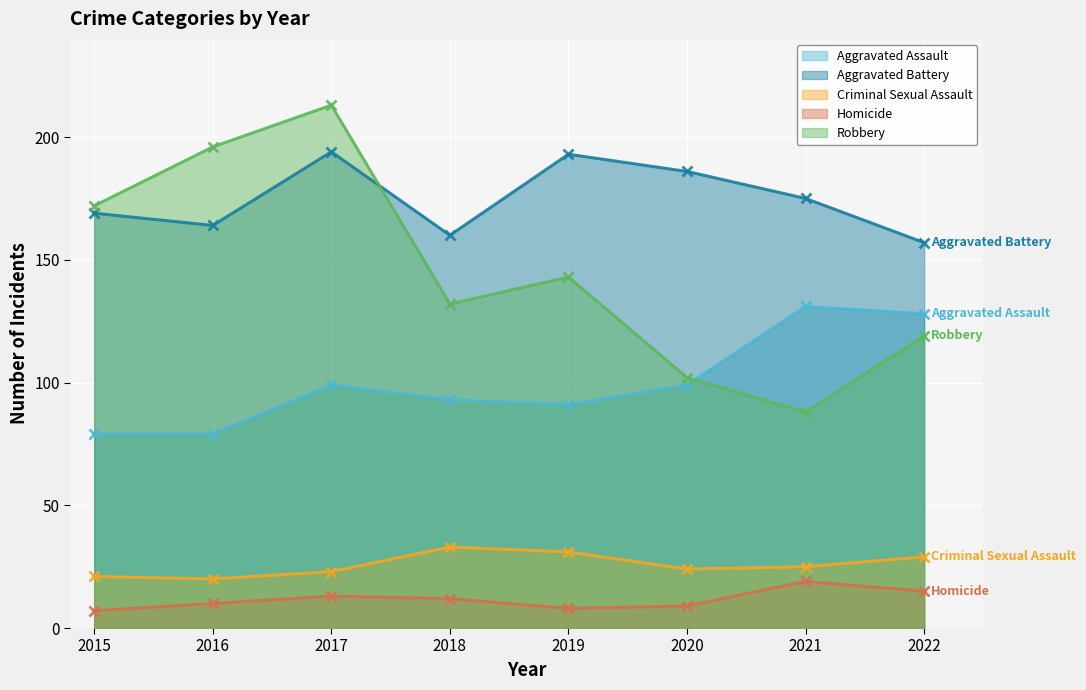

How many values in the Homicide series exceed 12?

3